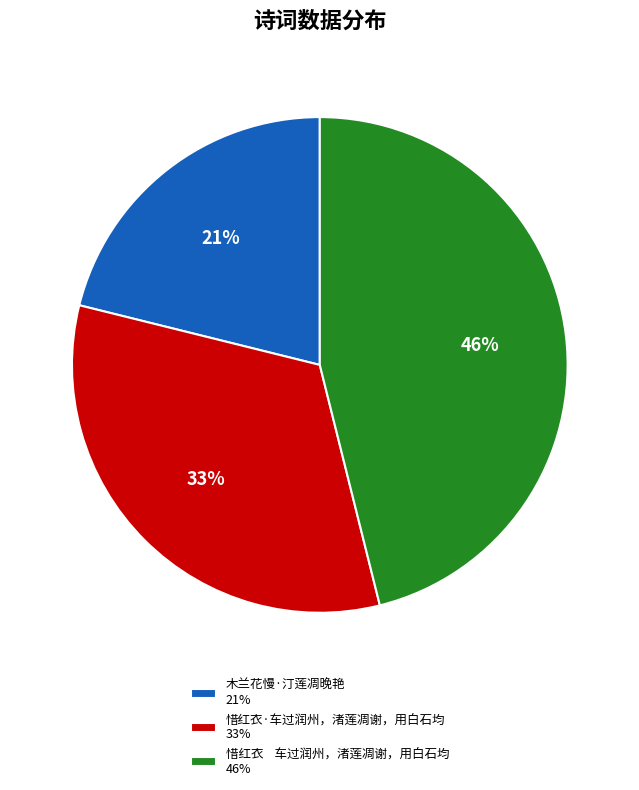

How many slices are in this pie chart?

3